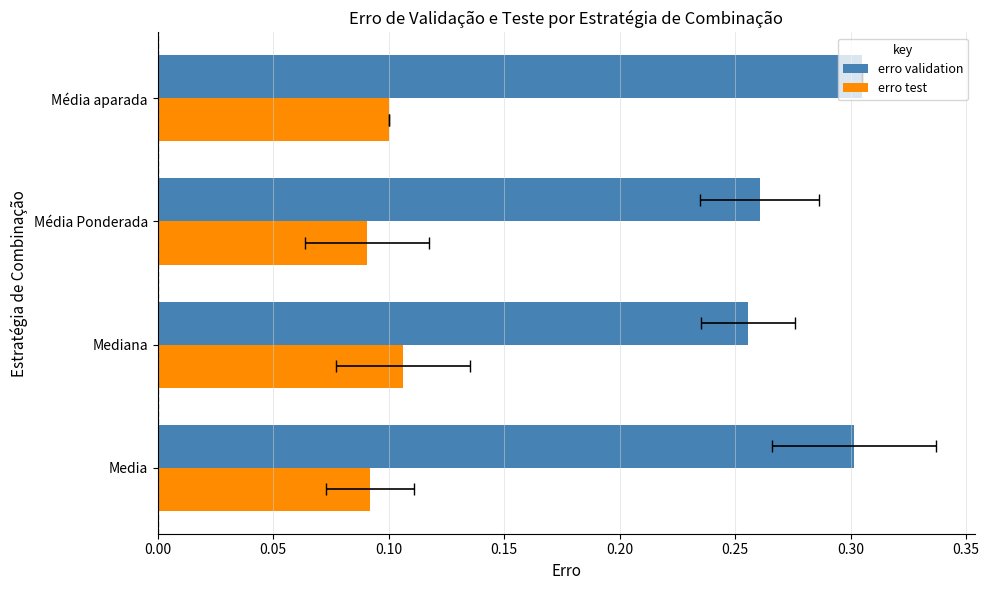

Reading right to left, list all the values displayed in this chart.

erro validation: 0.3	0.3	0.3	0.3
erro test: 0.1	0.1	0.1	0.1